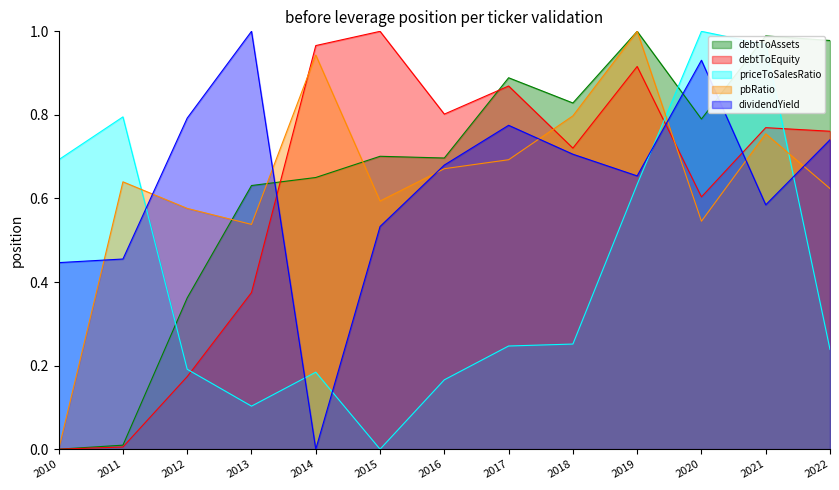

Which series has the largest range (max minus min)?

debtToAssets